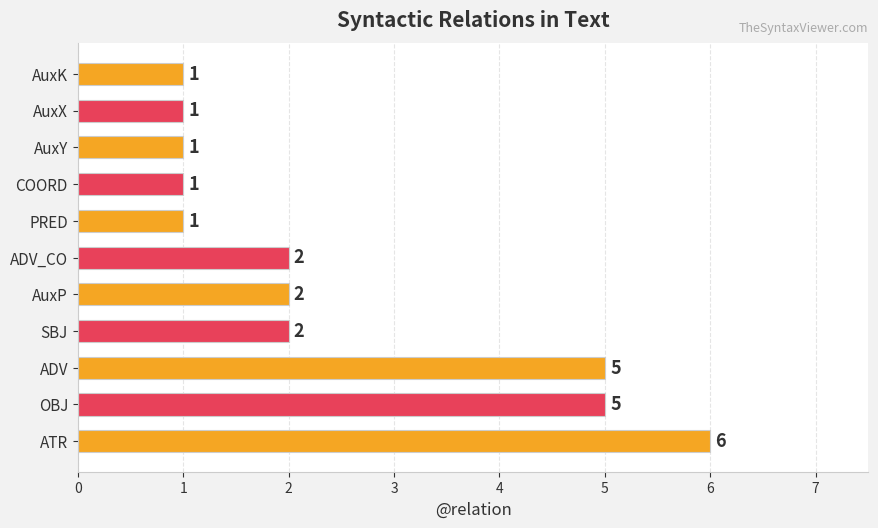

The chart shows a value of 0 at COORD. True or false?

False